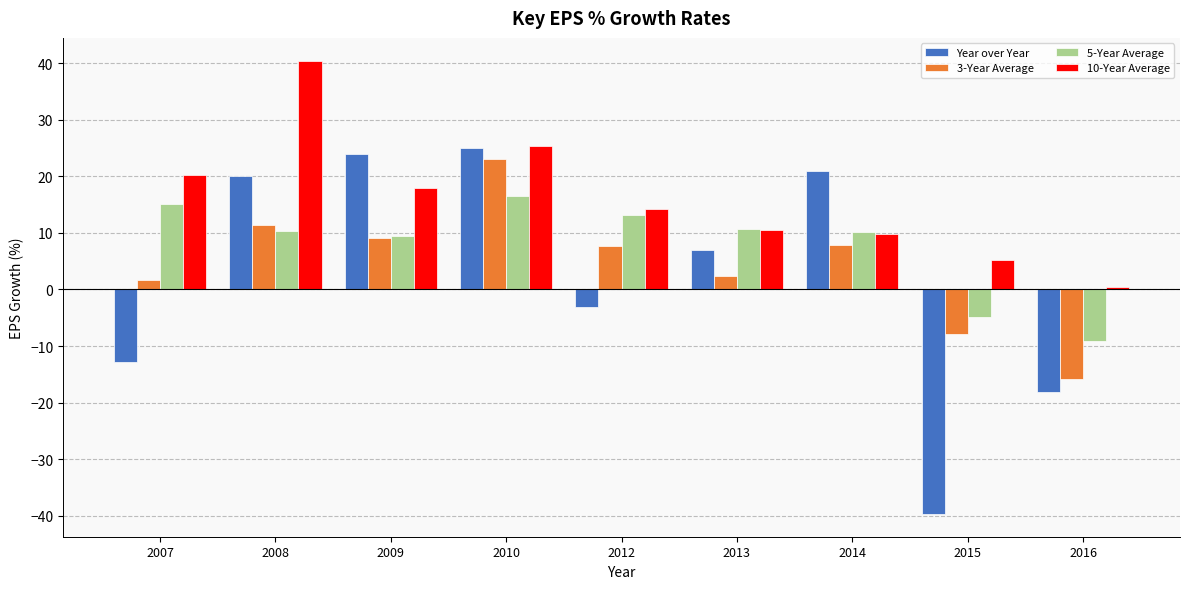

What is the value of the 10-Year Average bar at the 1st from the left?

20.2